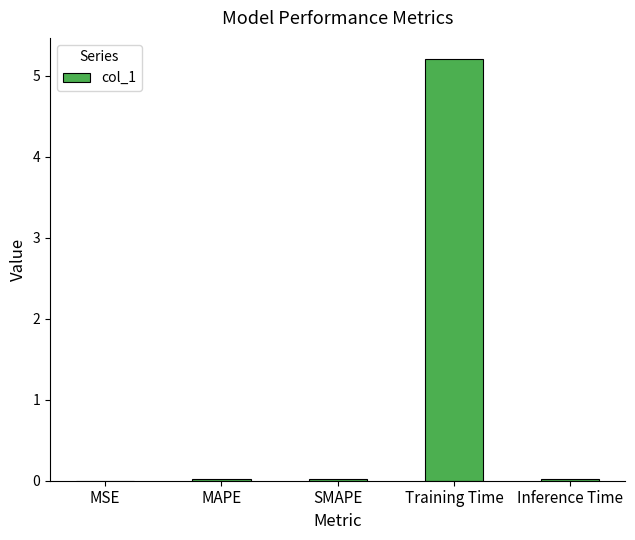

The value at Training Time is 5.2. True or false?

True